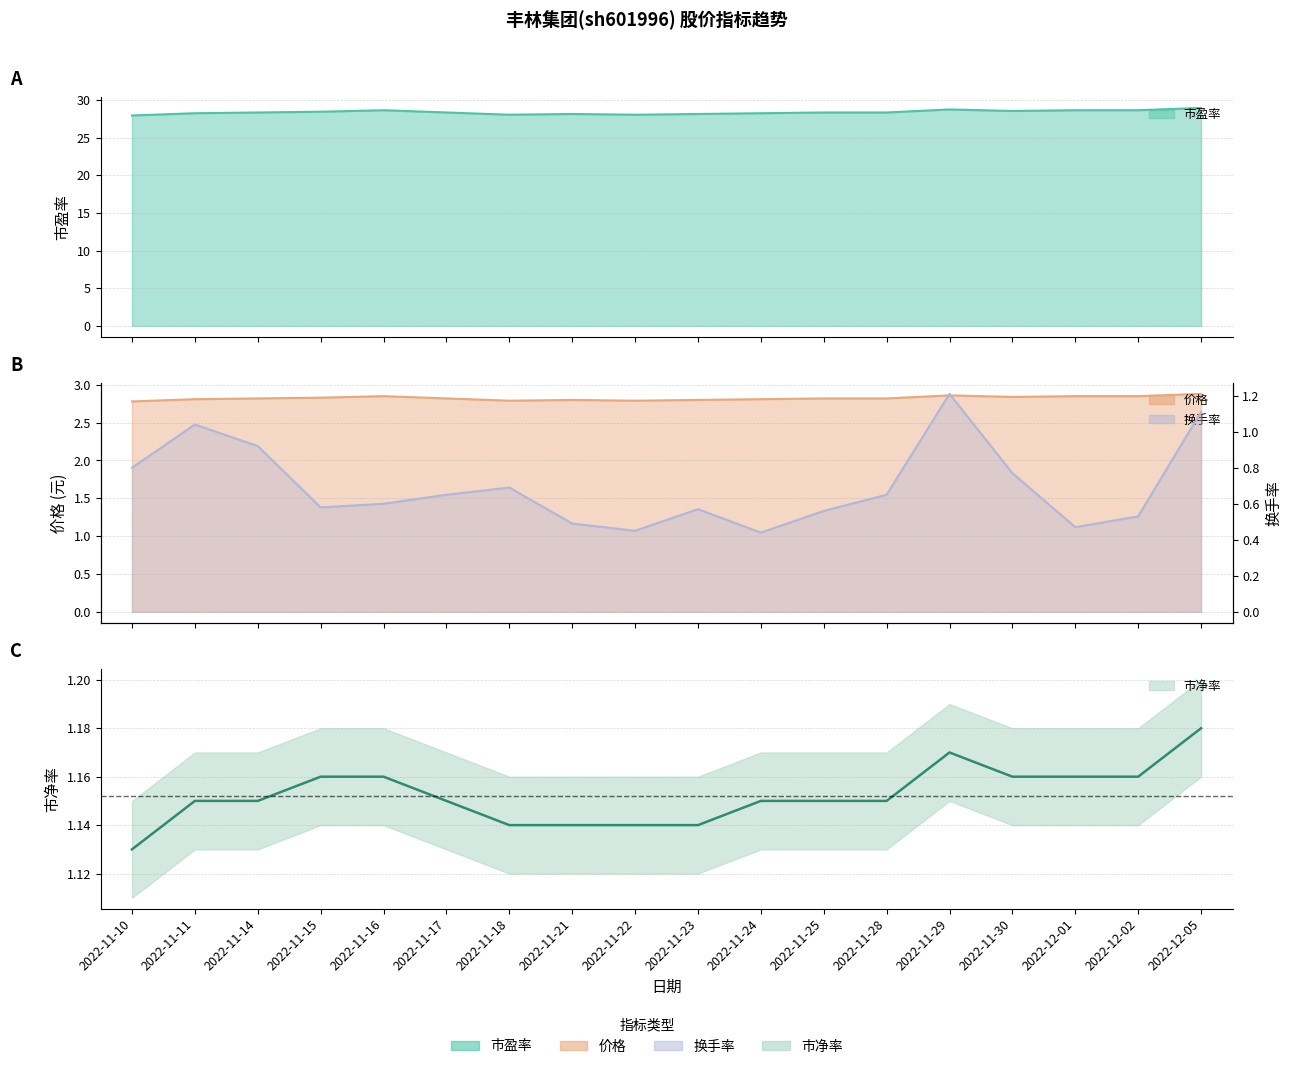

Rank the series at 2022-11-28 from lowest to highest value.

换手率, 市净率, 价格, 市盈率